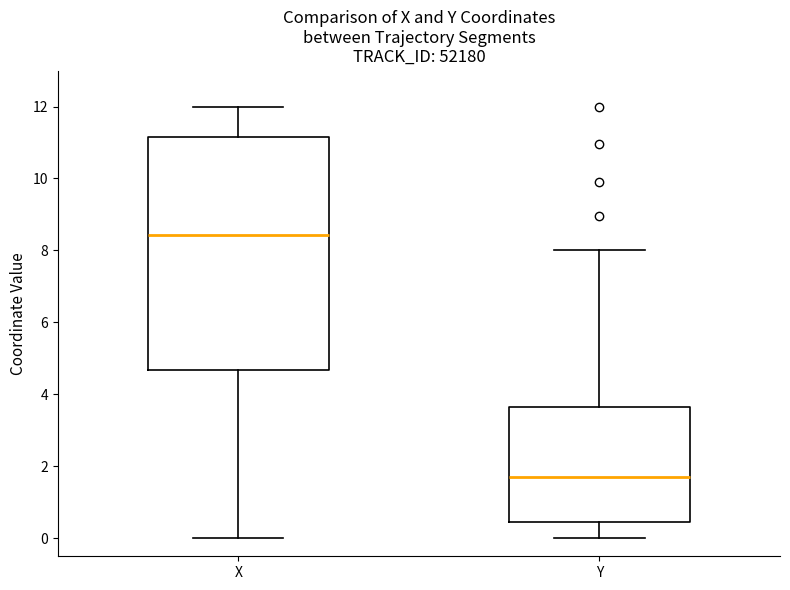

Which box has the lowest median line?

Y